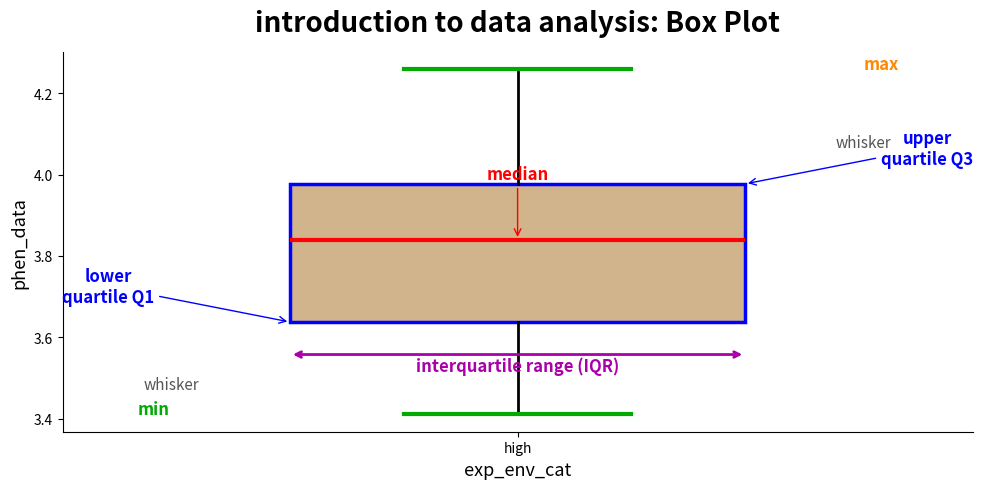

Read this box plot against the y-axis: the position of the median line, the range covered by the box, and the ends of both whiskers. The values are not printed on the chart, so give them approximately, as read against the axis.

median 3.84, box 3.64 to 3.98, whiskers 3.42 to 4.26